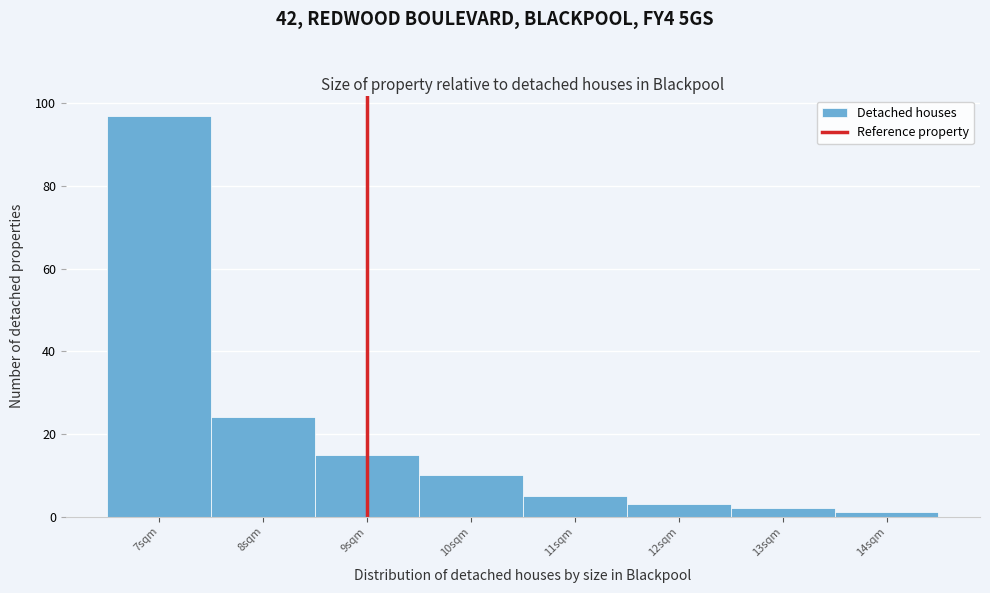

What is the height of the bar covering 9.5 to 10.5 on the x-axis? The values are not printed on the chart, so give them approximately, as read against the axis.

10